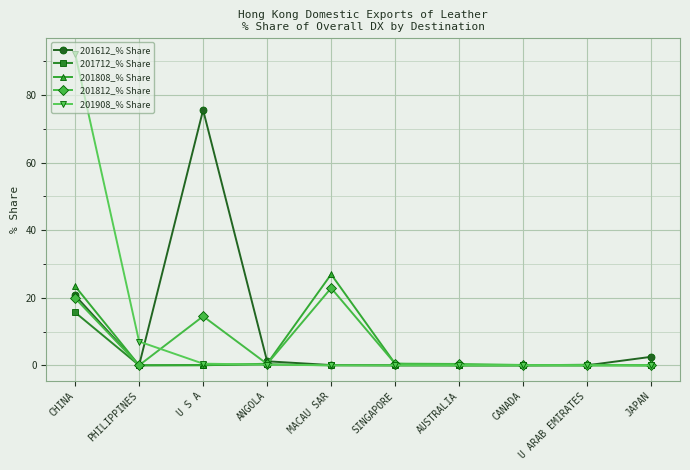

What position from the right is MACAU SAR?

6